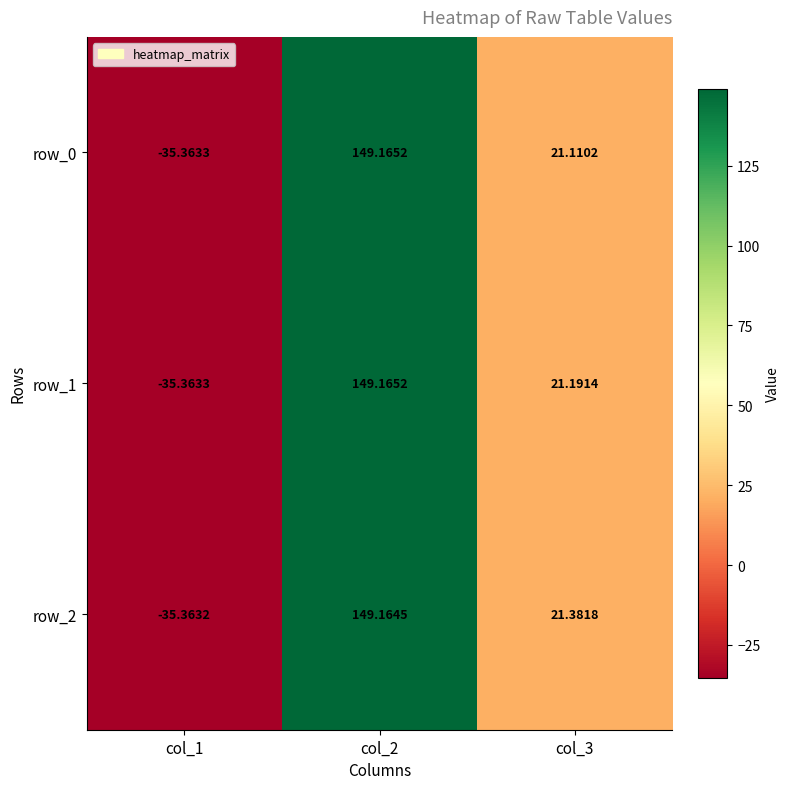

Is the value of row_2 at col_1 greater than the value of row_0 at col_3?

No